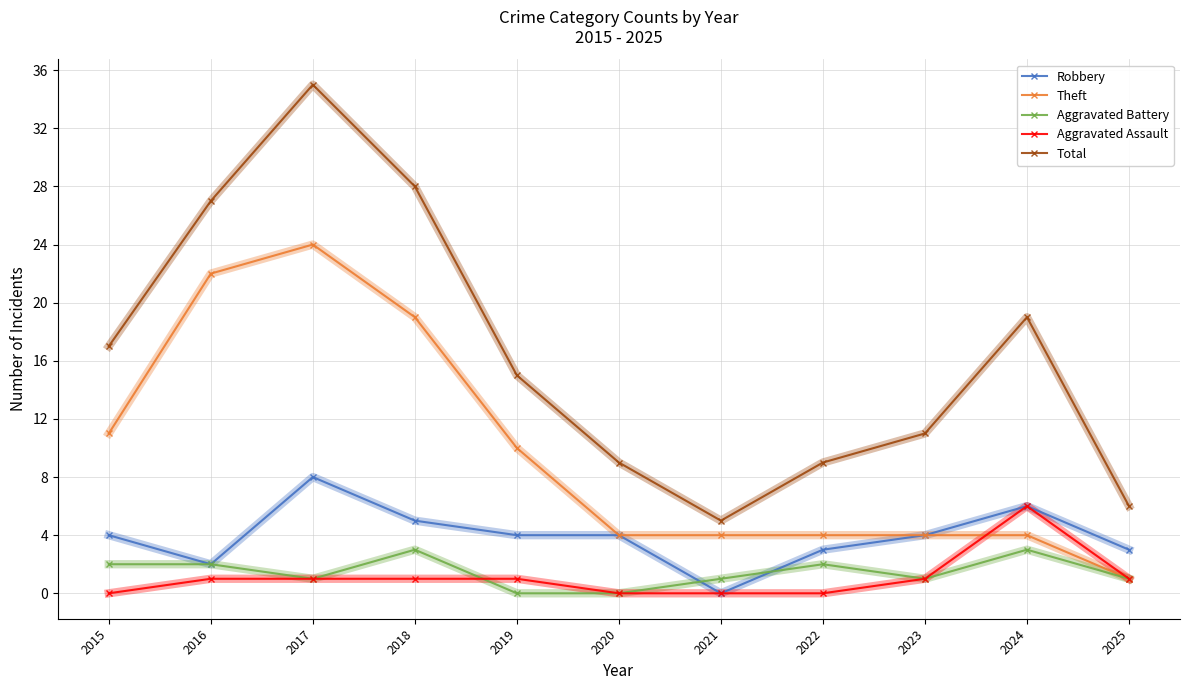

Where does the Aggravated Battery series first go above 1?

2015